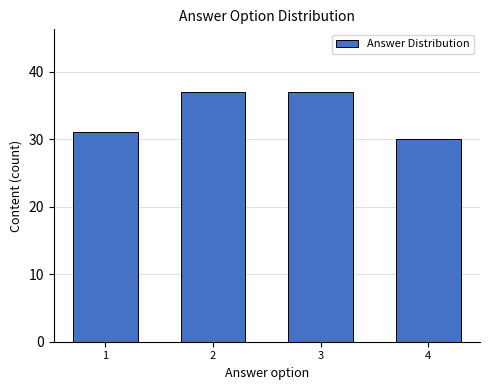

Reading left to right, what are all the values shown in this chart?

1=31	2=37	3=37	4=30